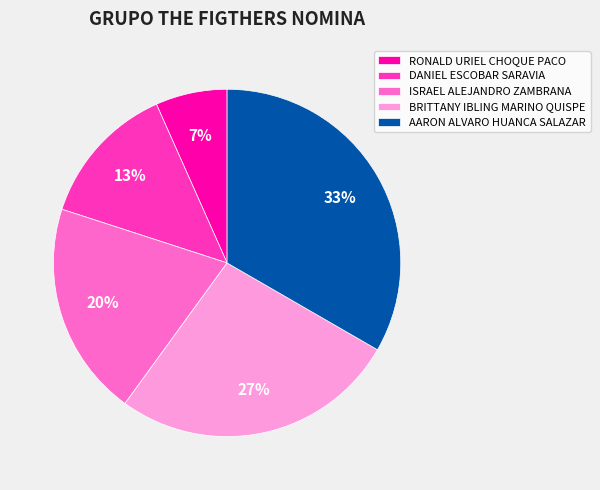

To the nearest percent, what is the combined percentage of AARON ALVARO HUANCA SALAZAR and ISRAEL ALEJANDRO ZAMBRANA?

53%